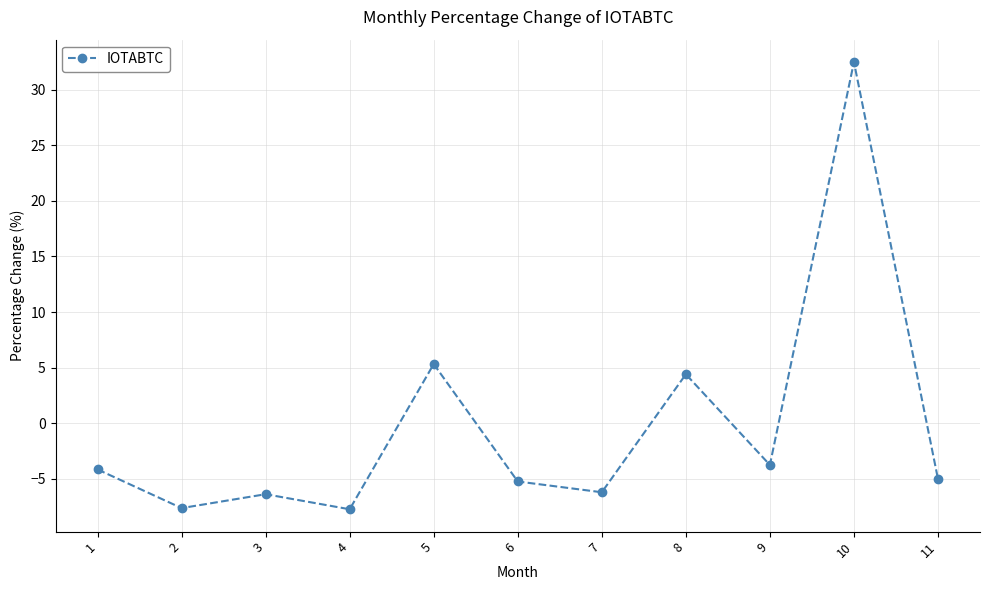

What is the difference between the maximum and second lowest values?

40.1